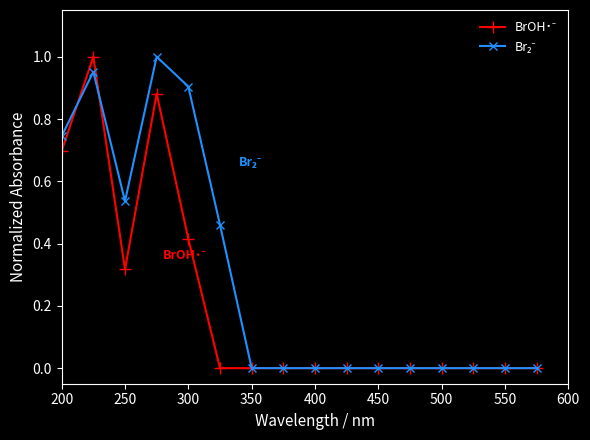

List the series in order of their peak value, lowest first.

BrOH˙⁻, Br₂⁻